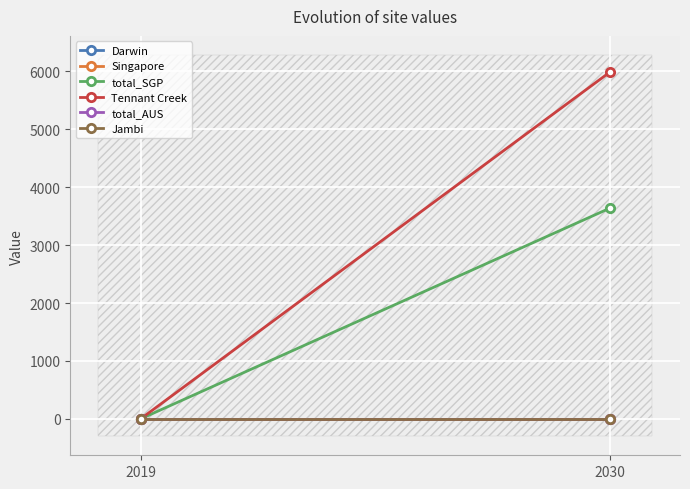

At which category is the sum across all series the highest?

2030